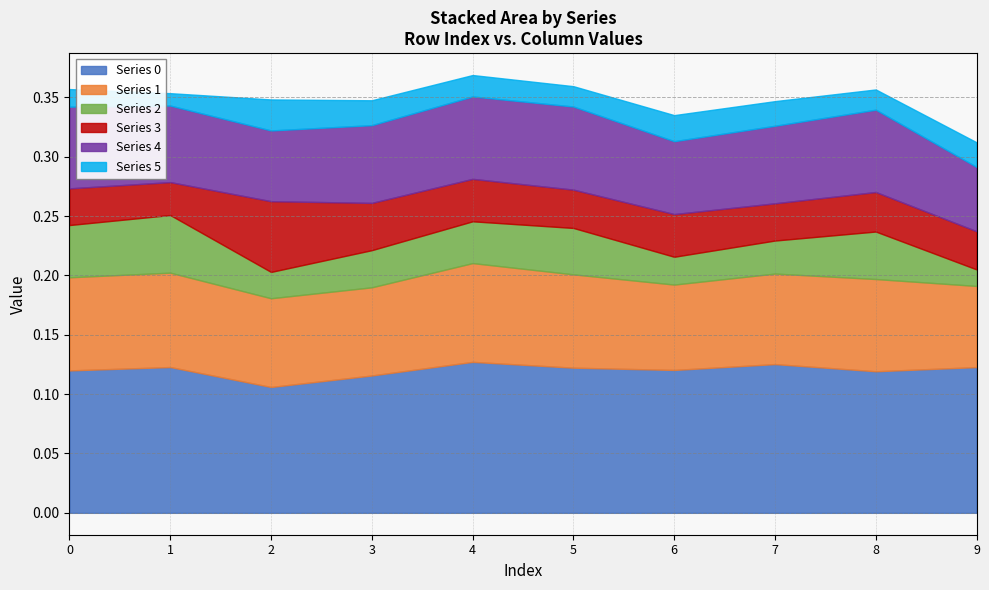

Reading left to right, extract all data points from this chart.

0: 0.1	0.1	0.1	0.1	0.1	0.1	0.1	0.1	0.1	0.1
1: 0.1	0.1	0.1	0.1	0.1	0.1	0.1	0.1	0.1	0.1
2: 0.0	0.0	0.0	0.0	0.0	0.0	0.0	0.0	0.0	0.0
3: 0.0	0.0	0.1	0.0	0.0	0.0	0.0	0.0	0.0	0.0
4: 0.1	0.1	0.1	0.1	0.1	0.1	0.1	0.1	0.1	0.1
5: 0.0	0.0	0.0	0.0	0.0	0.0	0.0	0.0	0.0	0.0